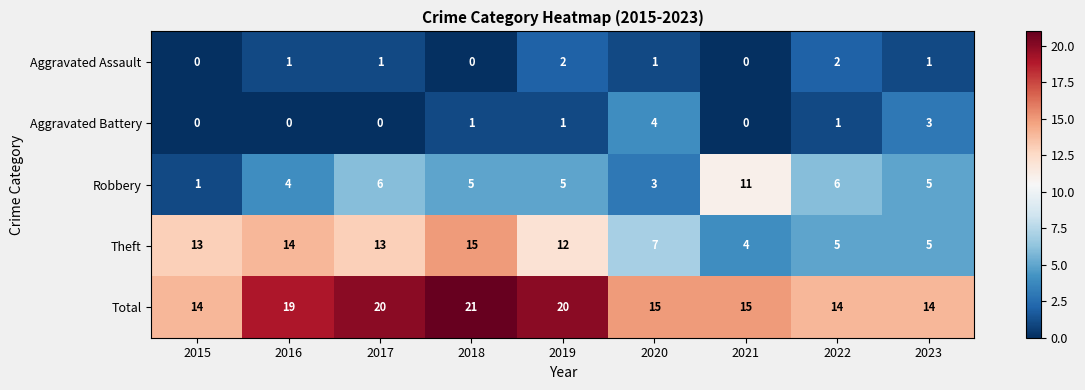

Is it true that Total equals 20 at 2019?

True